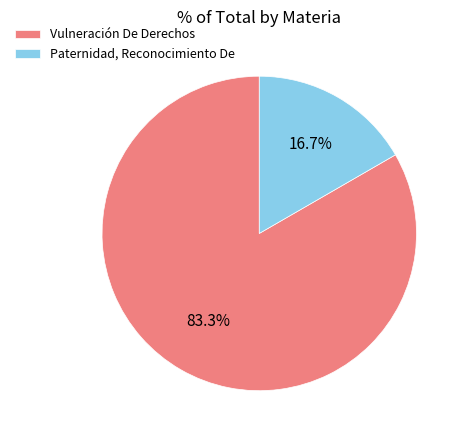

What is the ratio of the value at Vulneración De Derechos to the value at Paternidad, Reconocimiento De?

5.0